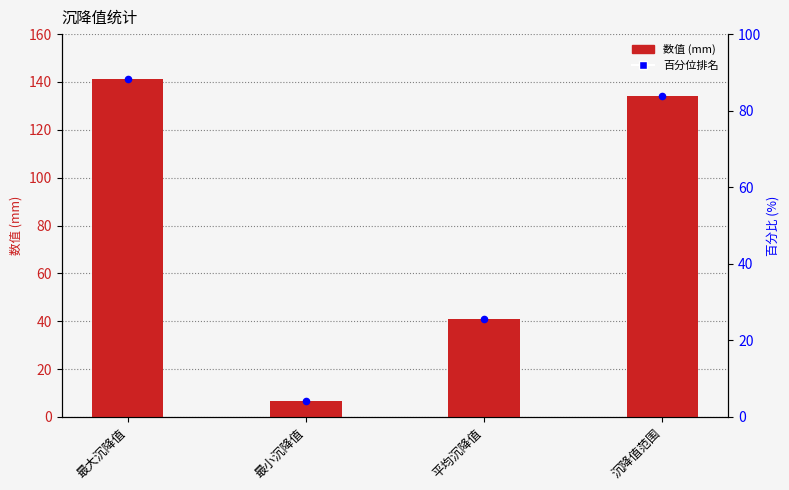

Which series has the largest total across all categories?

数值